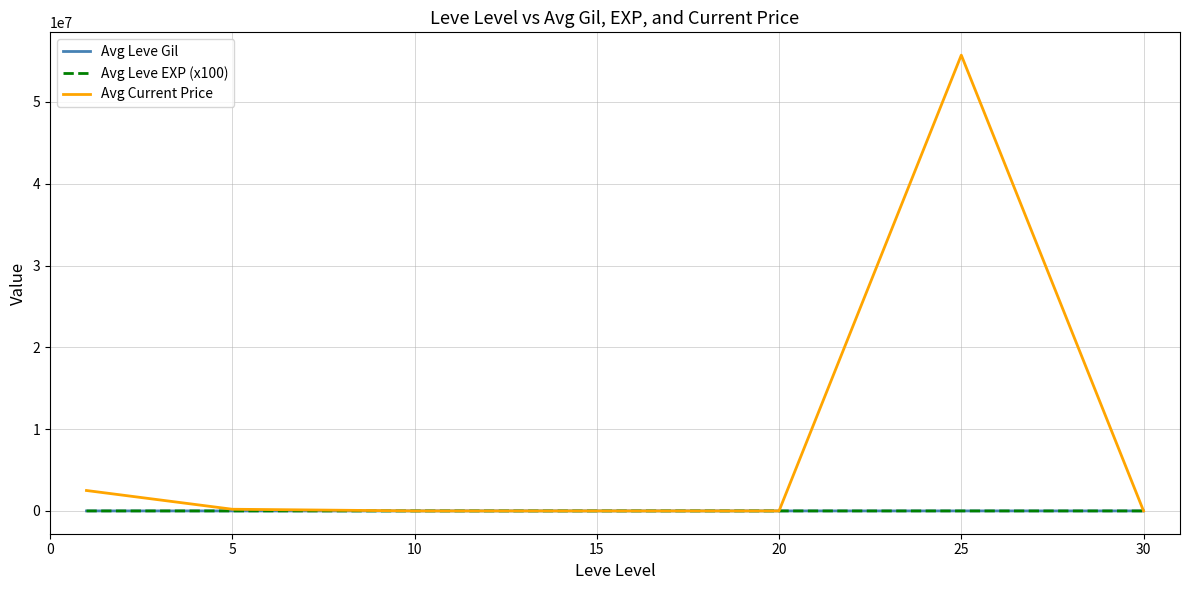

Which series has the largest total across all categories?

Avg Current Price